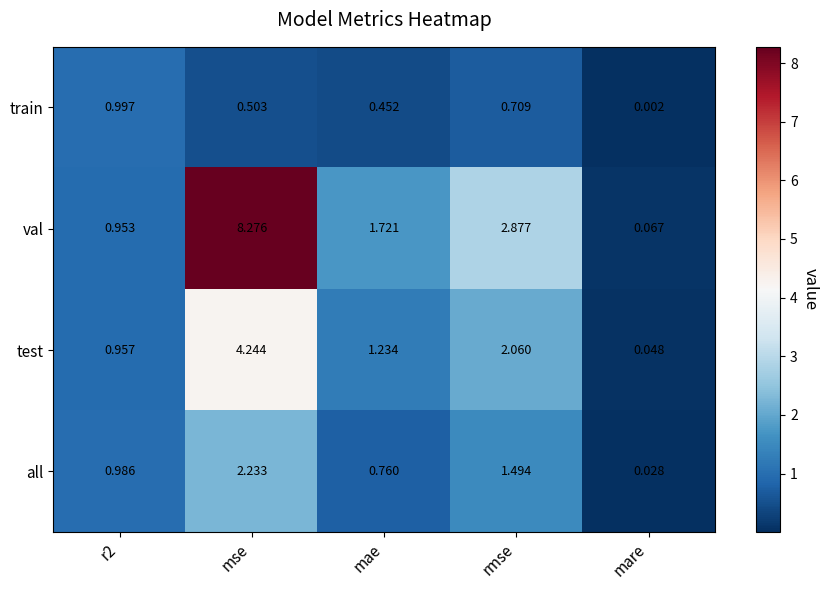

At which label does val reach its minimum?

mare